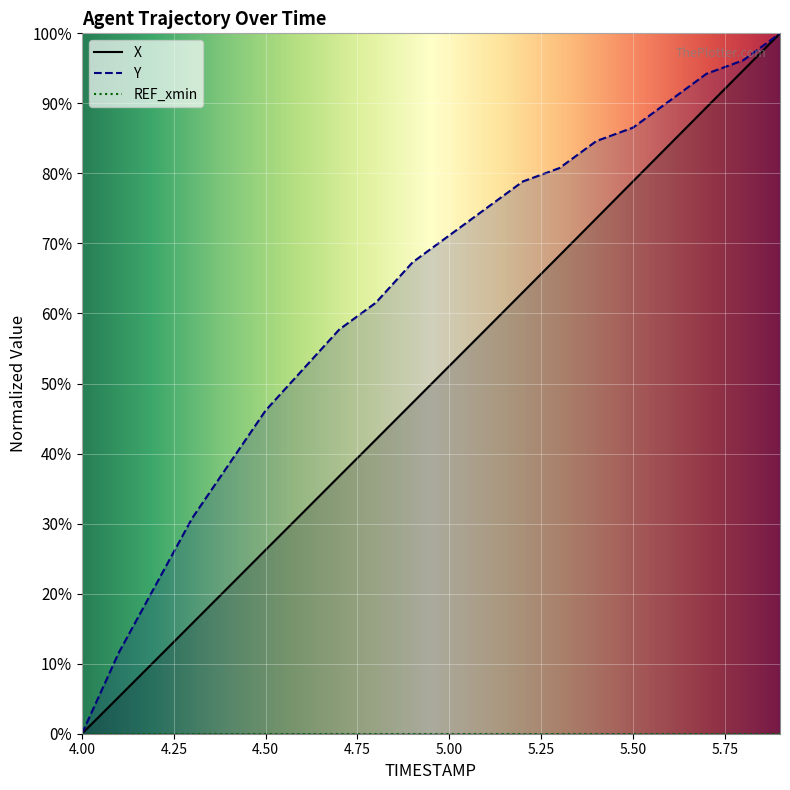

True or false: Y has more than 1 interior local peaks.

False